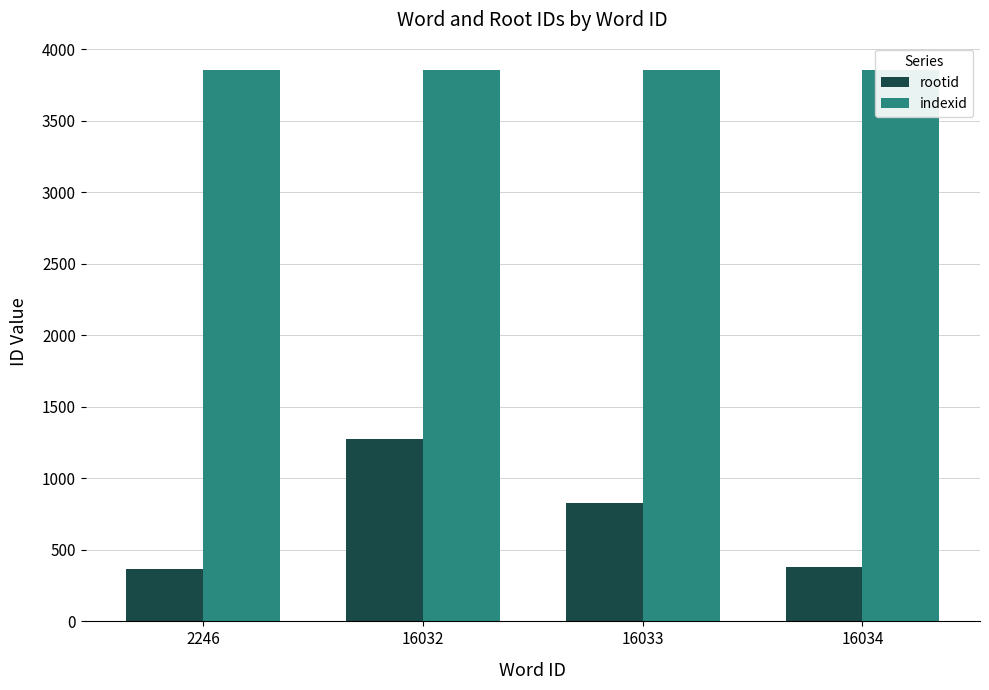

What is the approximate value of rootid at 16032, to the nearest 10?

1270